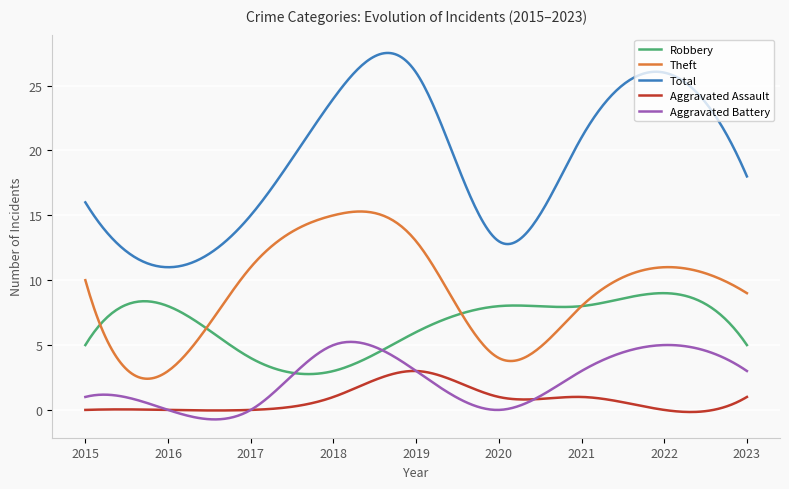

After their last crossing, which series has the higher values: Aggravated Battery or Aggravated Assault?

Aggravated Battery